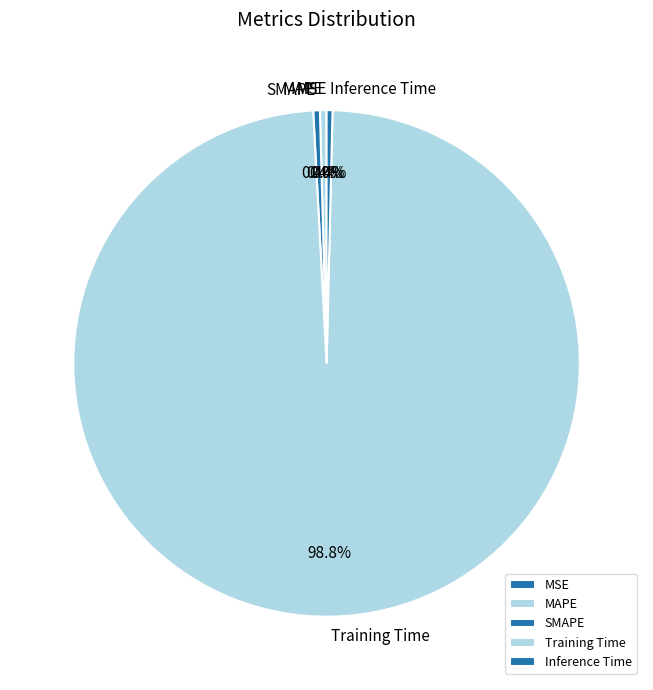

Which slice is the largest?

Training Time